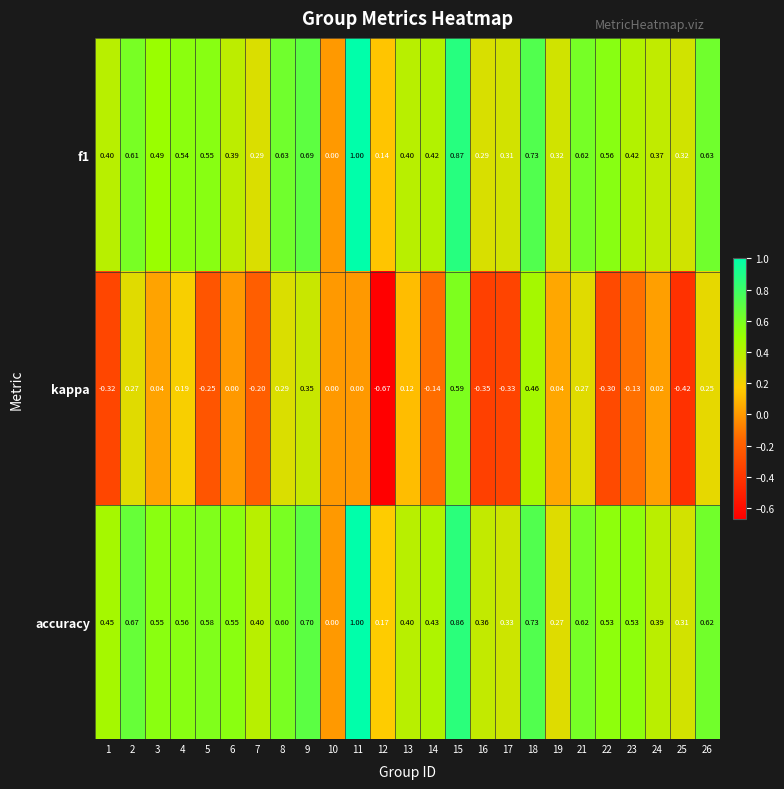

Is the value of f1 at 10 greater than the value of accuracy at 3?

No